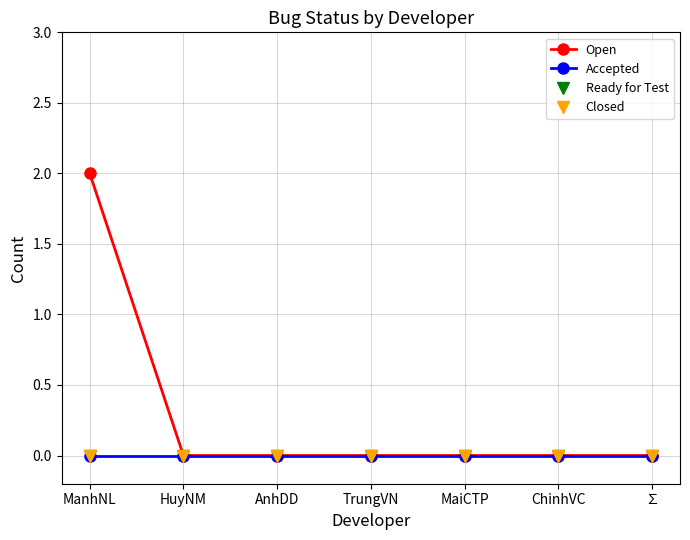

True or false: Open and Closed intersect in this chart.

False